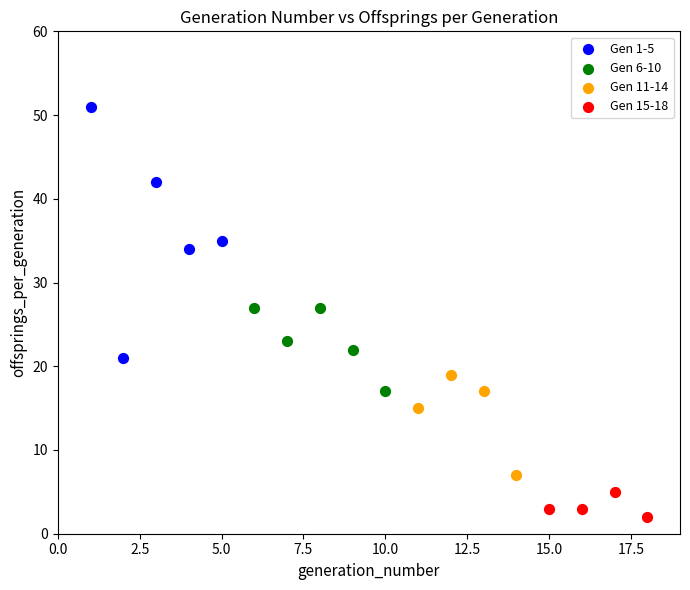

Which series has the largest Y range (max minus min)?

Gen 1-5